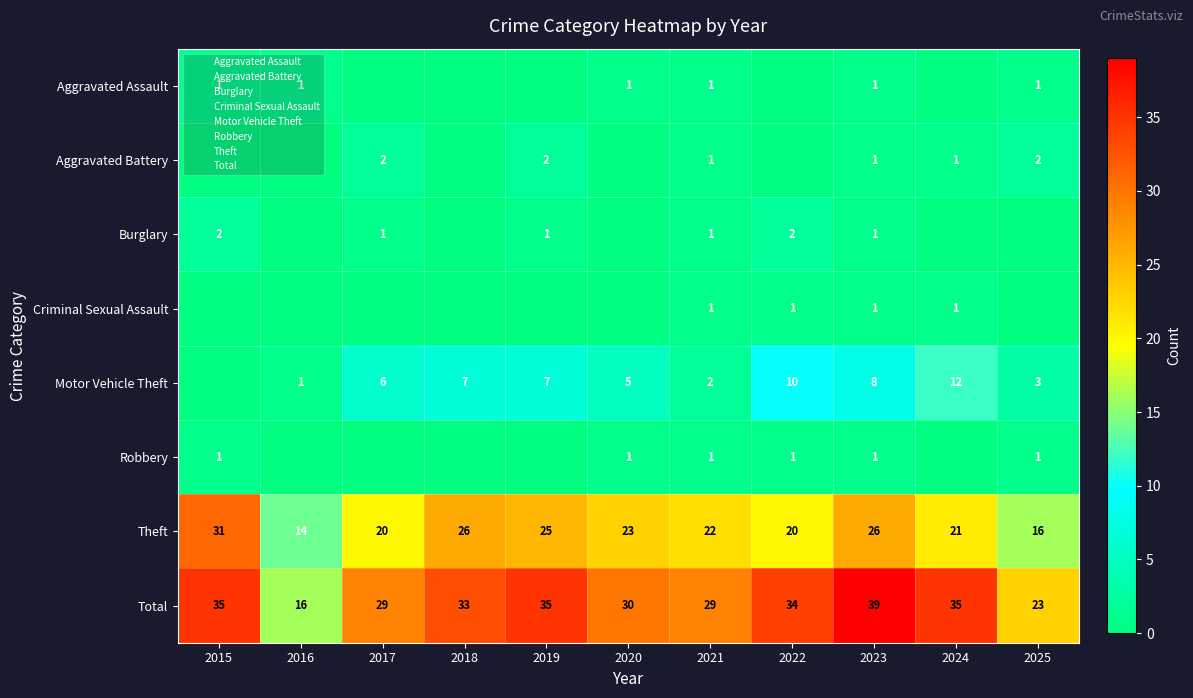

The value of Motor Vehicle Theft at 2022 is 10. True or false?

True